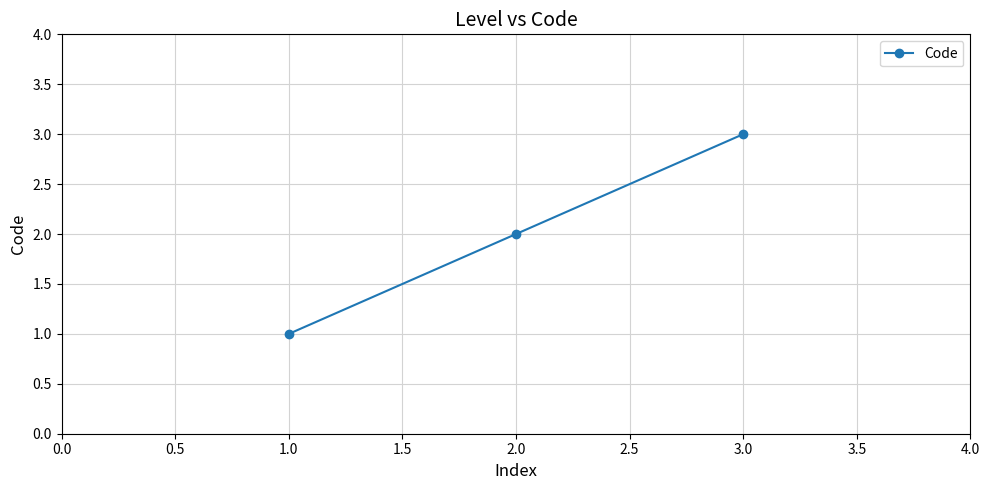

What is the change in value from 1.0 to 3.0?

+2